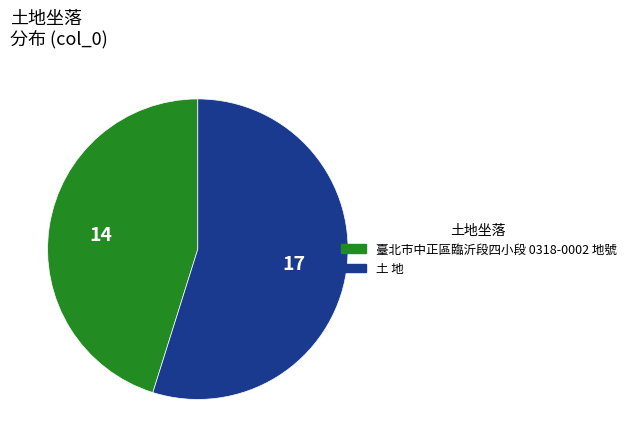

Is the sum of 土 地 and 臺北市中正區臨沂段四小段 0318-0002 地號 greater than half?

Yes